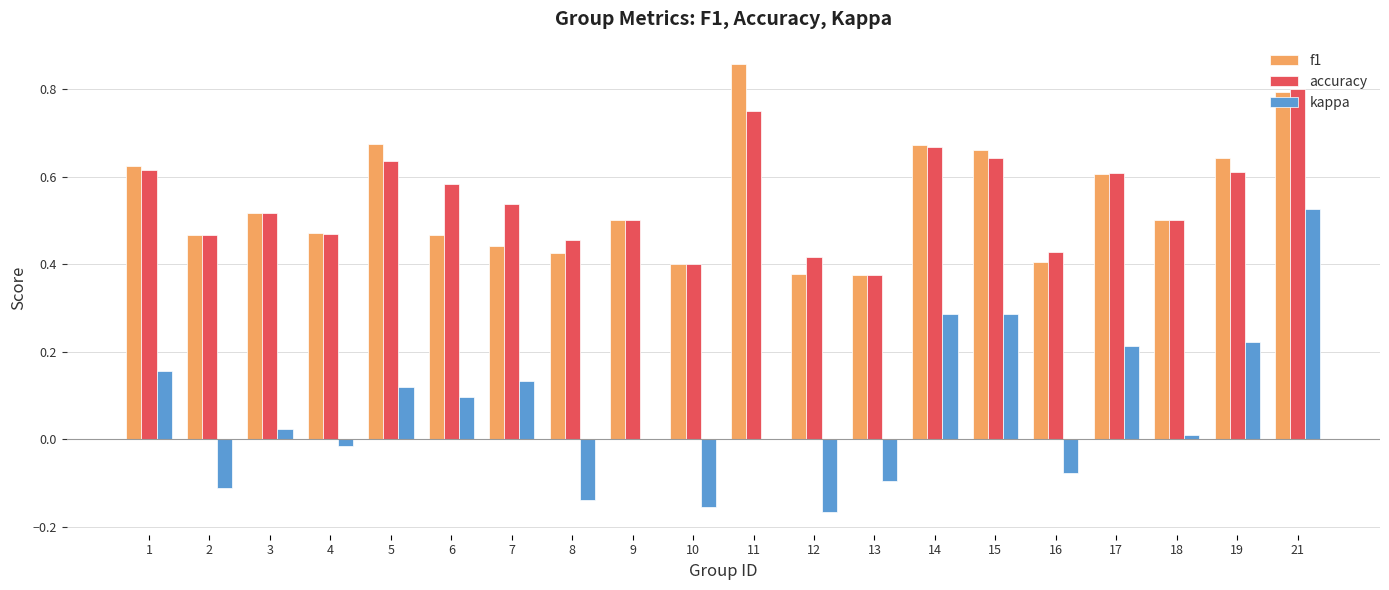

Is the value of kappa at 2 greater than the value of accuracy at 10?

No